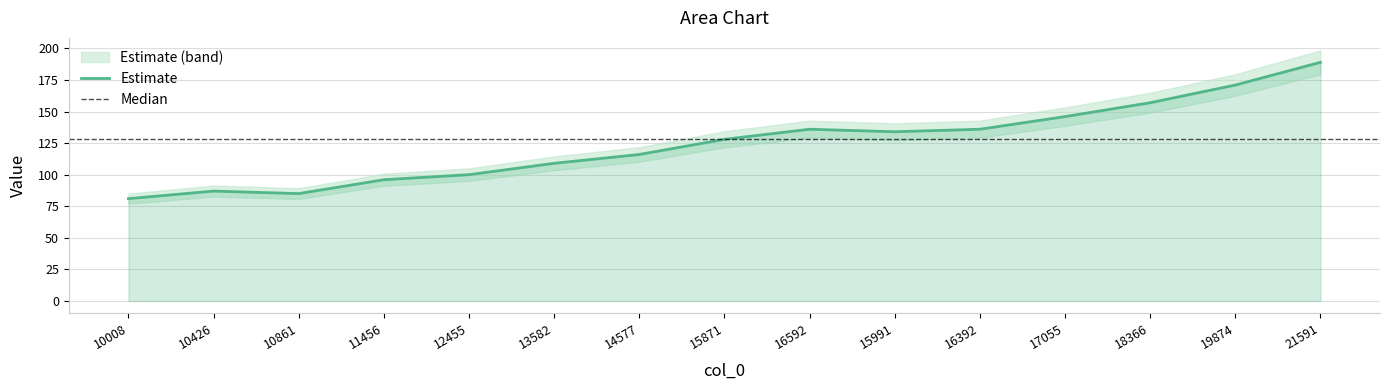

What is the average value?

125